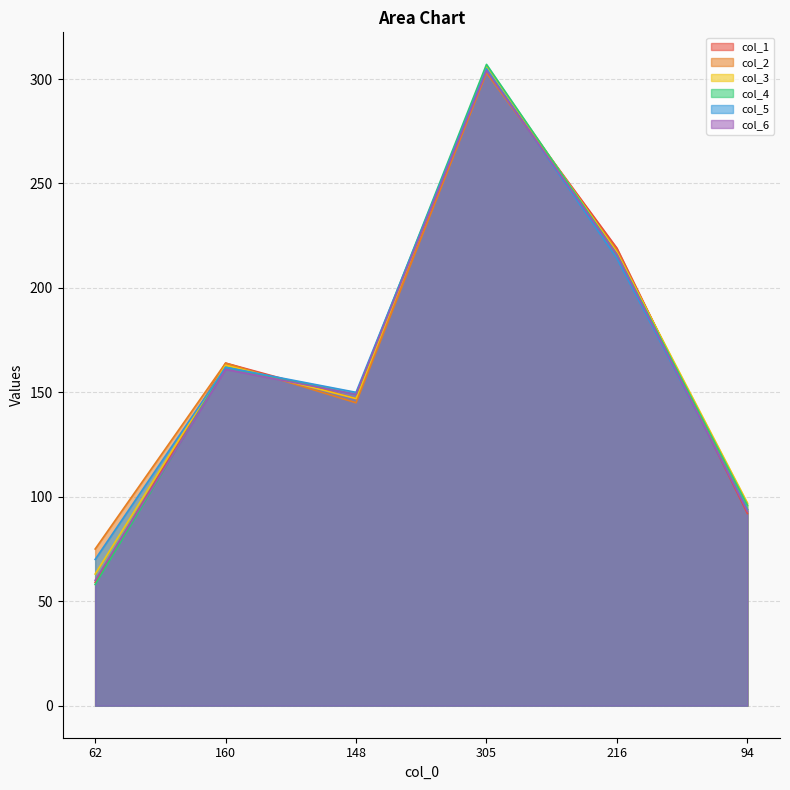

Which series changed the most between 160 and 148?

col_2